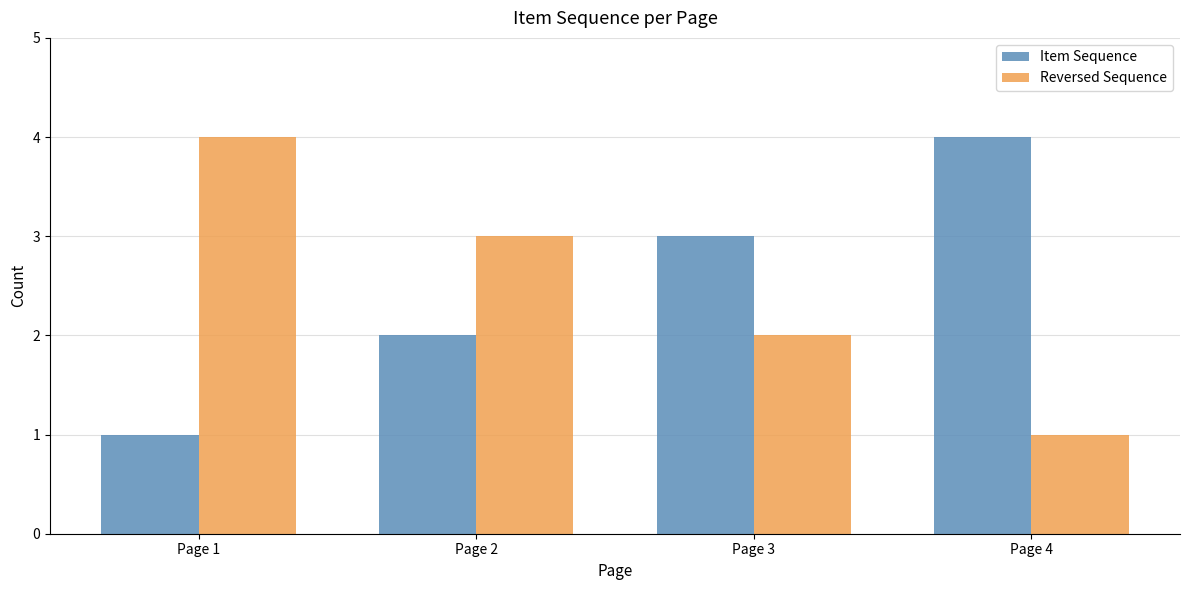

Is the value of Reversed Sequence at Page 2 greater than the value of Item Sequence at Page 4?

No